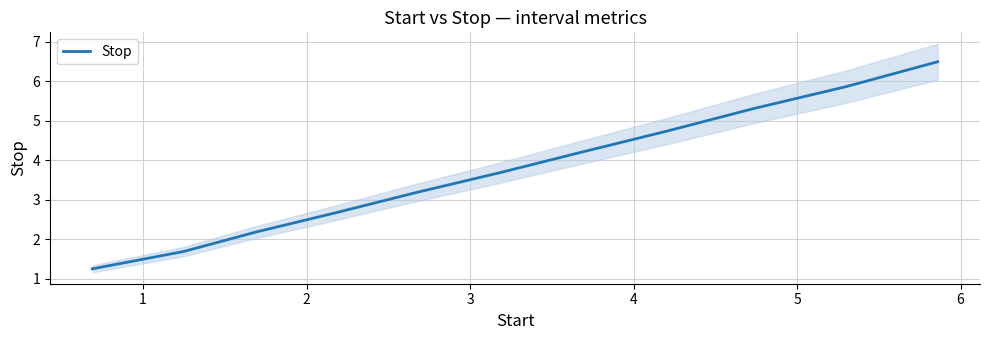

How many values are below 3?

4